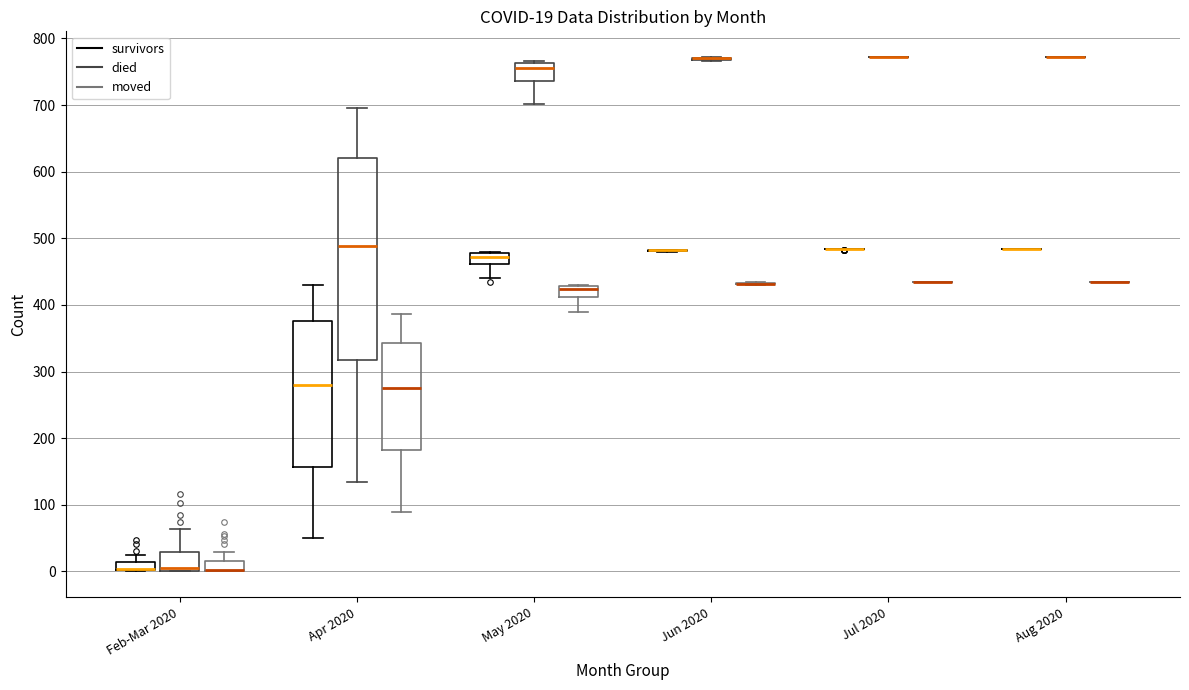

Which box is the tallest, from its lower edge to its upper edge?

Apr 2020 (died)